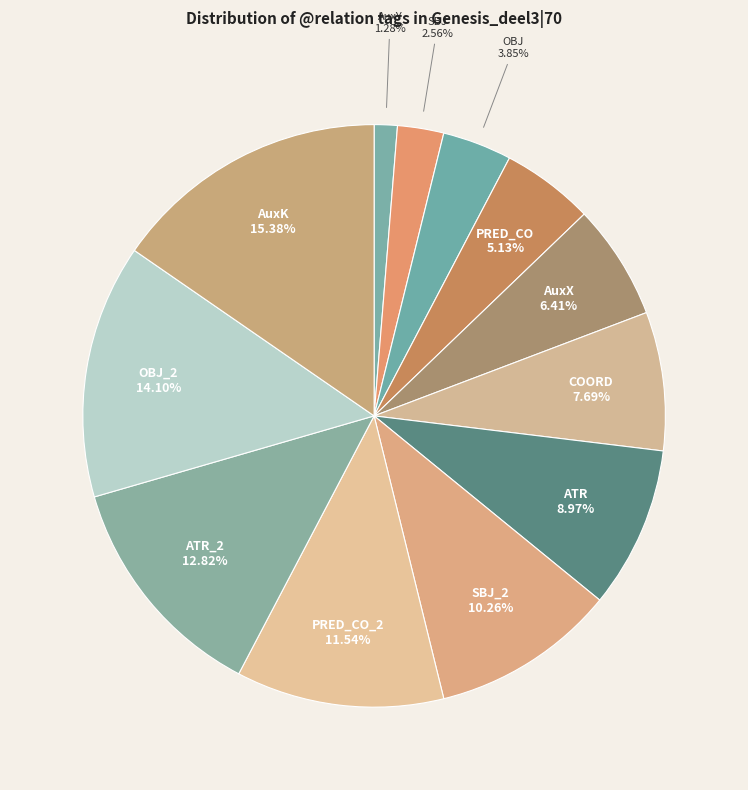

Between PRED_CO_2 and ATR, which is larger?

PRED_CO_2